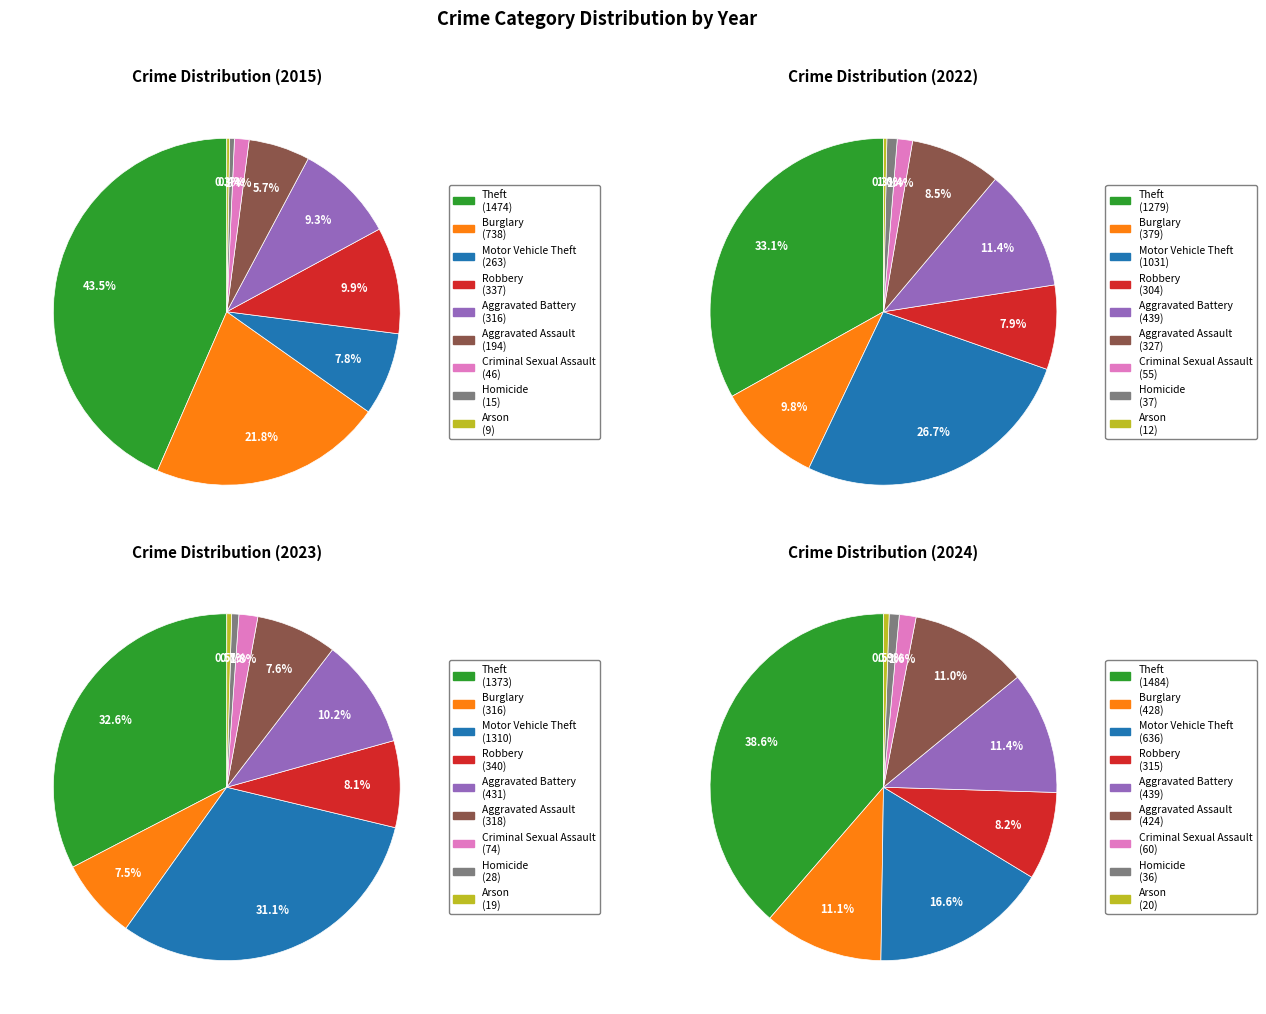

Combined, do Arson and Aggravated Battery account for over 50%?

No